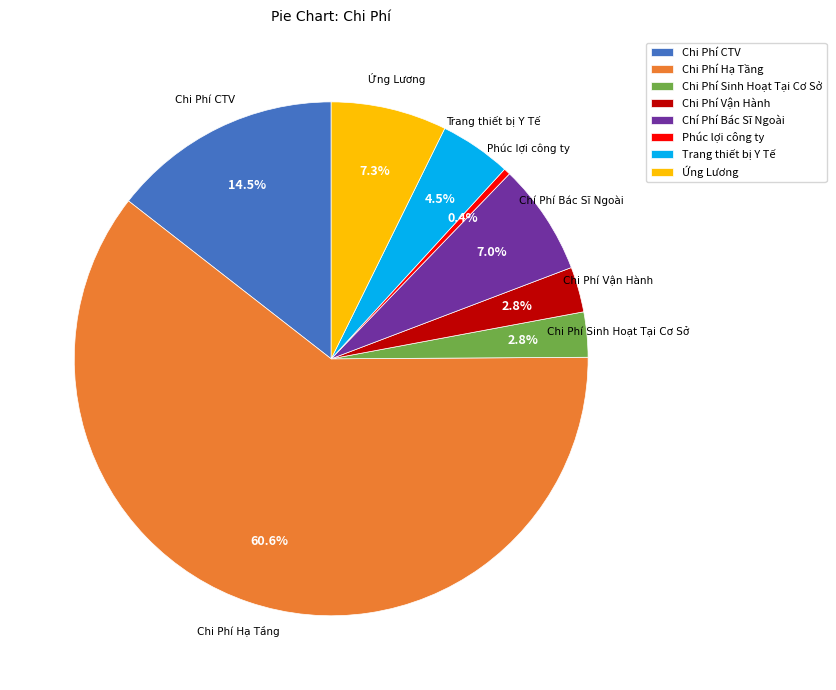

Does Phúc lợi công ty represent more than half of the total?

No